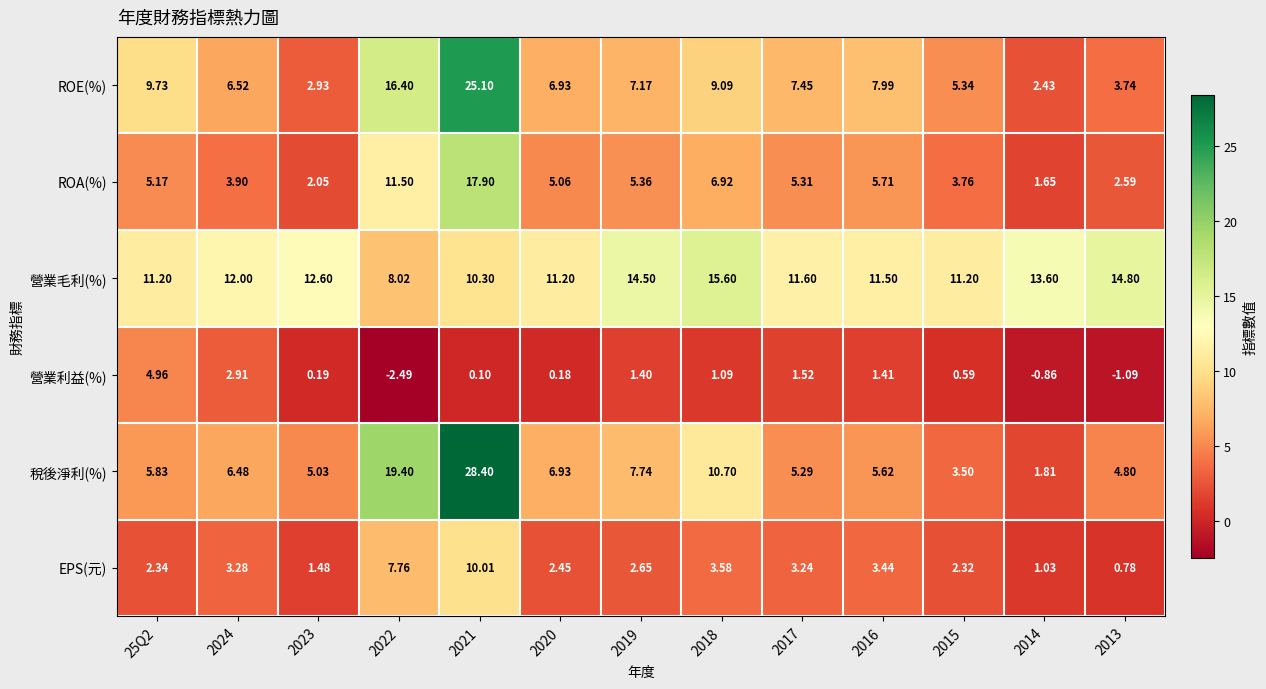

At 2015, list the series in order from largest to smallest.

營業毛利(%), ROE(%), ROA(%), 稅後淨利(%), EPS(元), 營業利益(%)